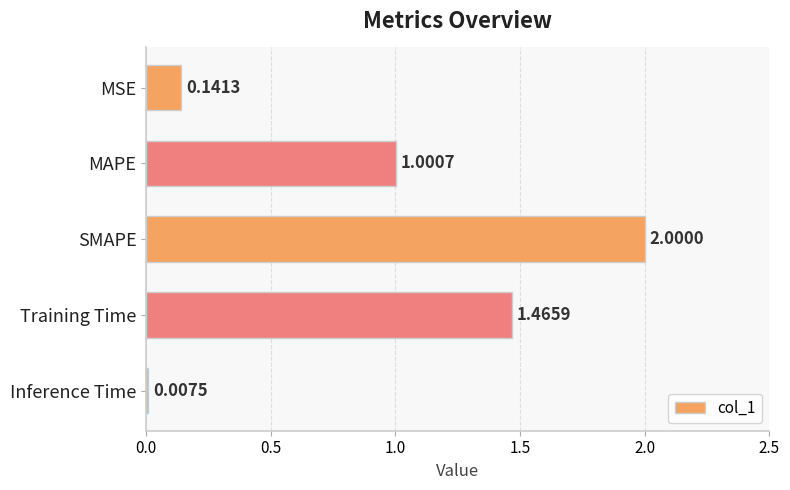

At which category does the chart reach its peak across all series?

SMAPE